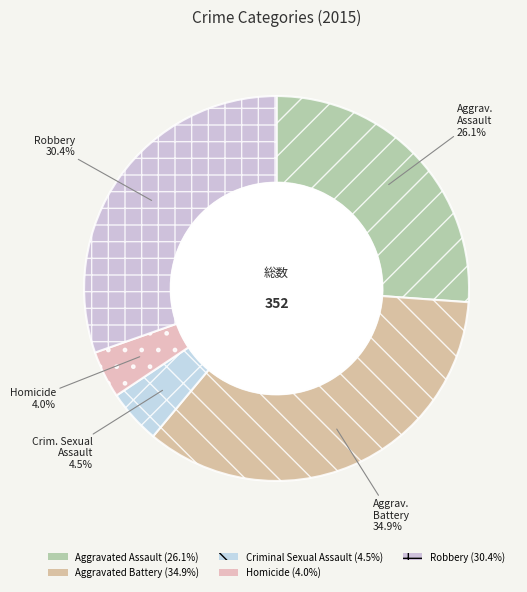

Rank the categories by value from highest to lowest.

Aggravated Battery, Robbery, Aggravated Assault, Criminal Sexual Assault, Homicide